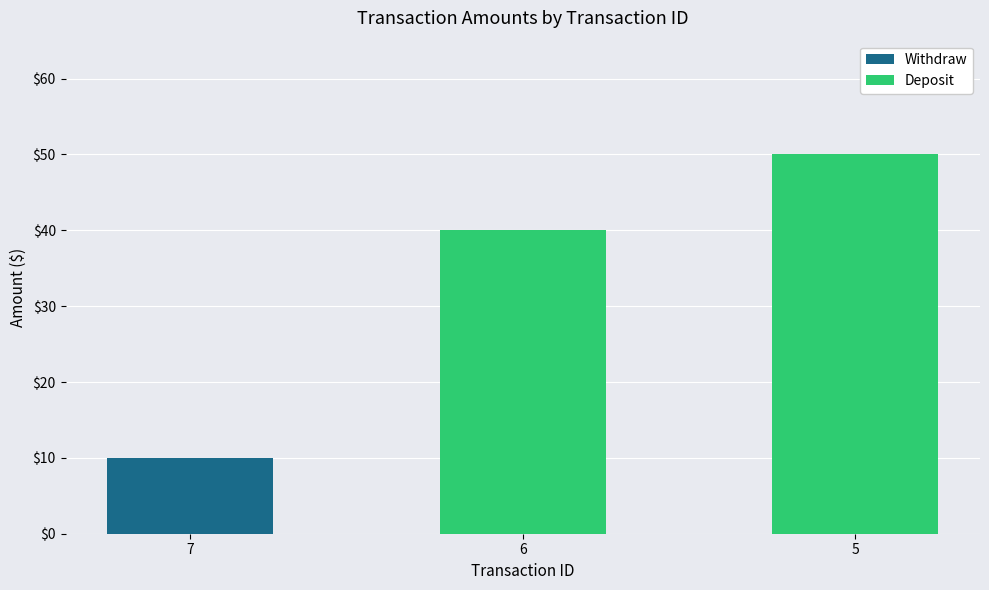

What is the maximum value shown in the chart?

50